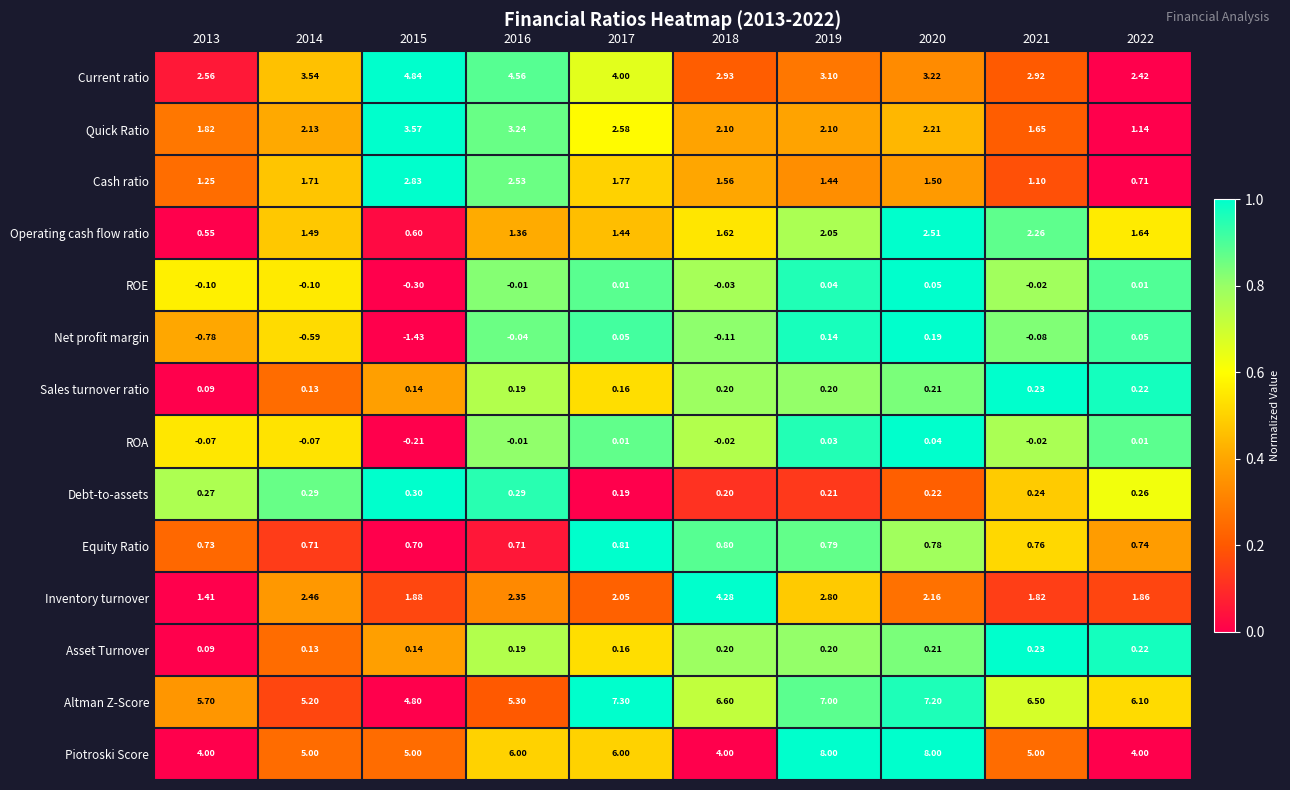

Between 2015 and 2016, which series saw the biggest shift?

Net profit margin